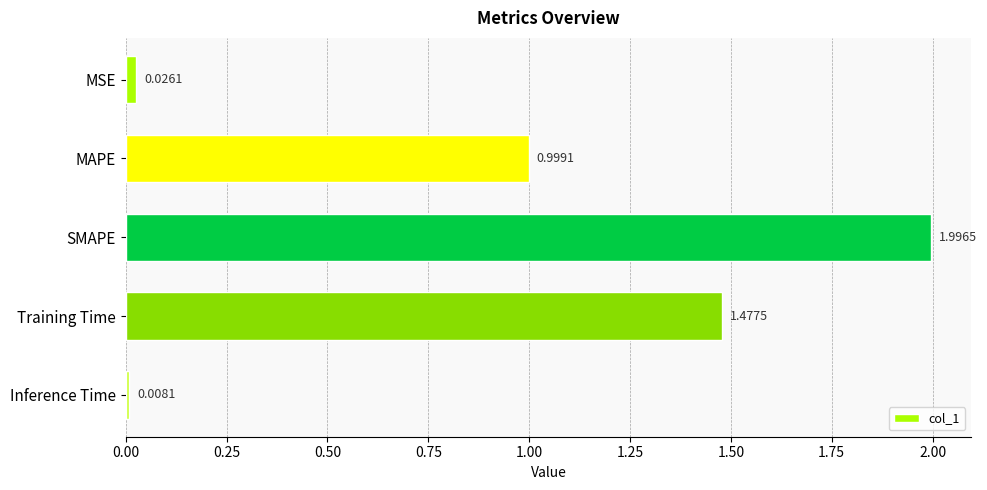

How many bars are there in total?

5